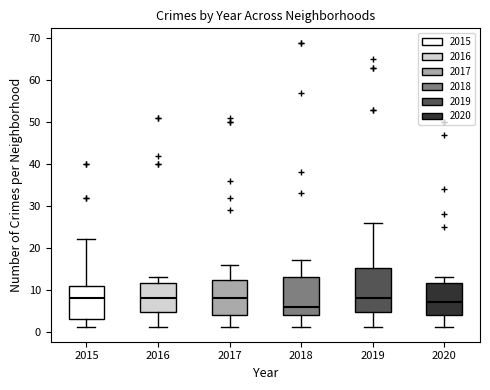

Reading left to right, read every box against the y-axis: the position of its median line, the range the box covers, and the ends of its whiskers. The values are not printed on the chart, so give them approximately, as read against the axis.

2015: median 8, box 3 to 11, whiskers 1 to 22
2016: median 8, box 5 to 12, whiskers 1 to 13
2017: median 8, box 4 to 12, whiskers 1 to 16
2018: median 6, box 4 to 13, whiskers 1 to 17
2019: median 8, box 5 to 15, whiskers 1 to 26
2020: median 7, box 4 to 12, whiskers 1 to 13